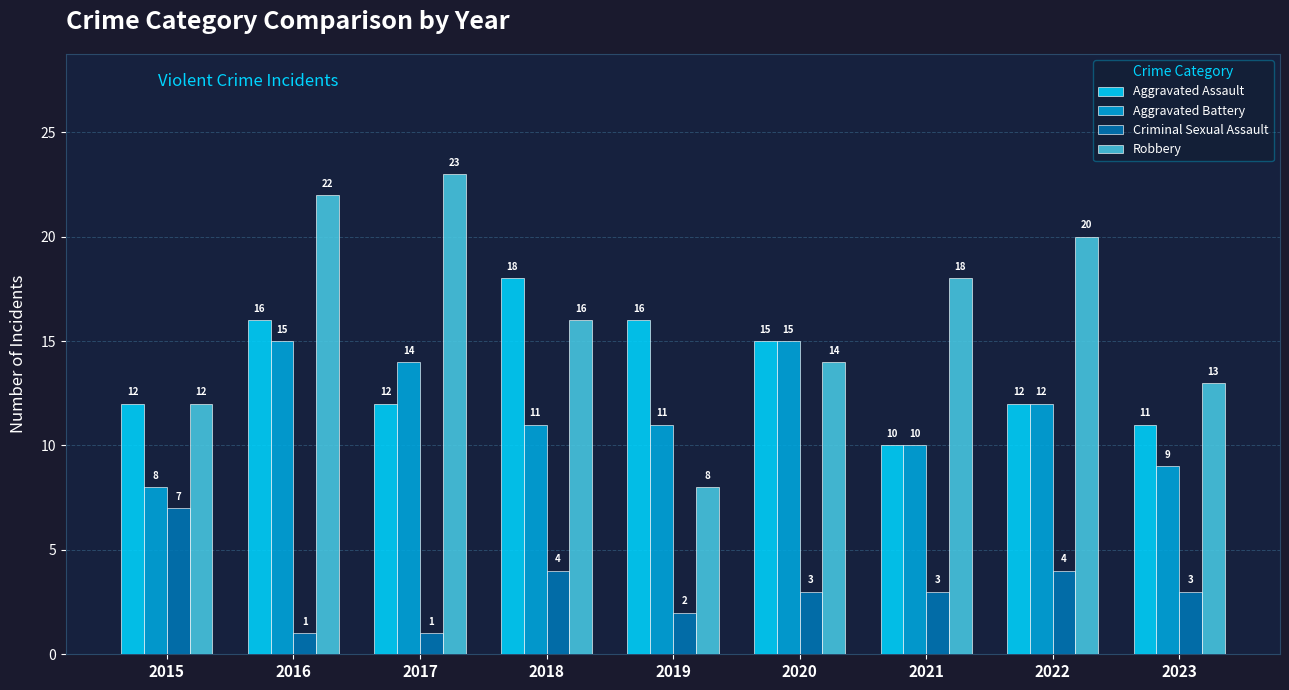

List the labels in order of Robbery value, smallest first.

2019, 2015, 2023, 2020, 2018, 2021, 2022, 2016, 2017